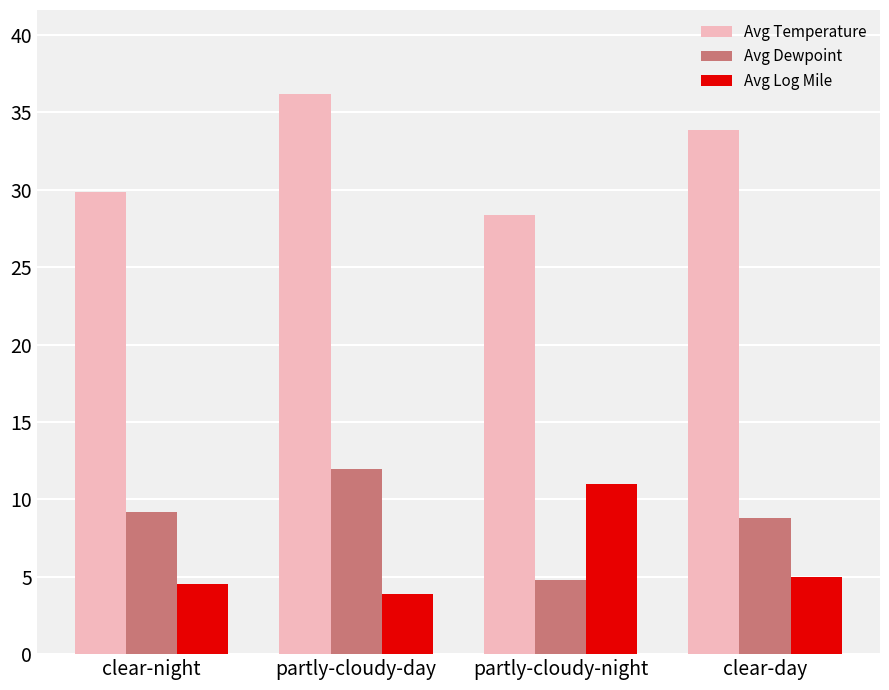

At which label is Avg Log Mile closest to 7?

clear-day